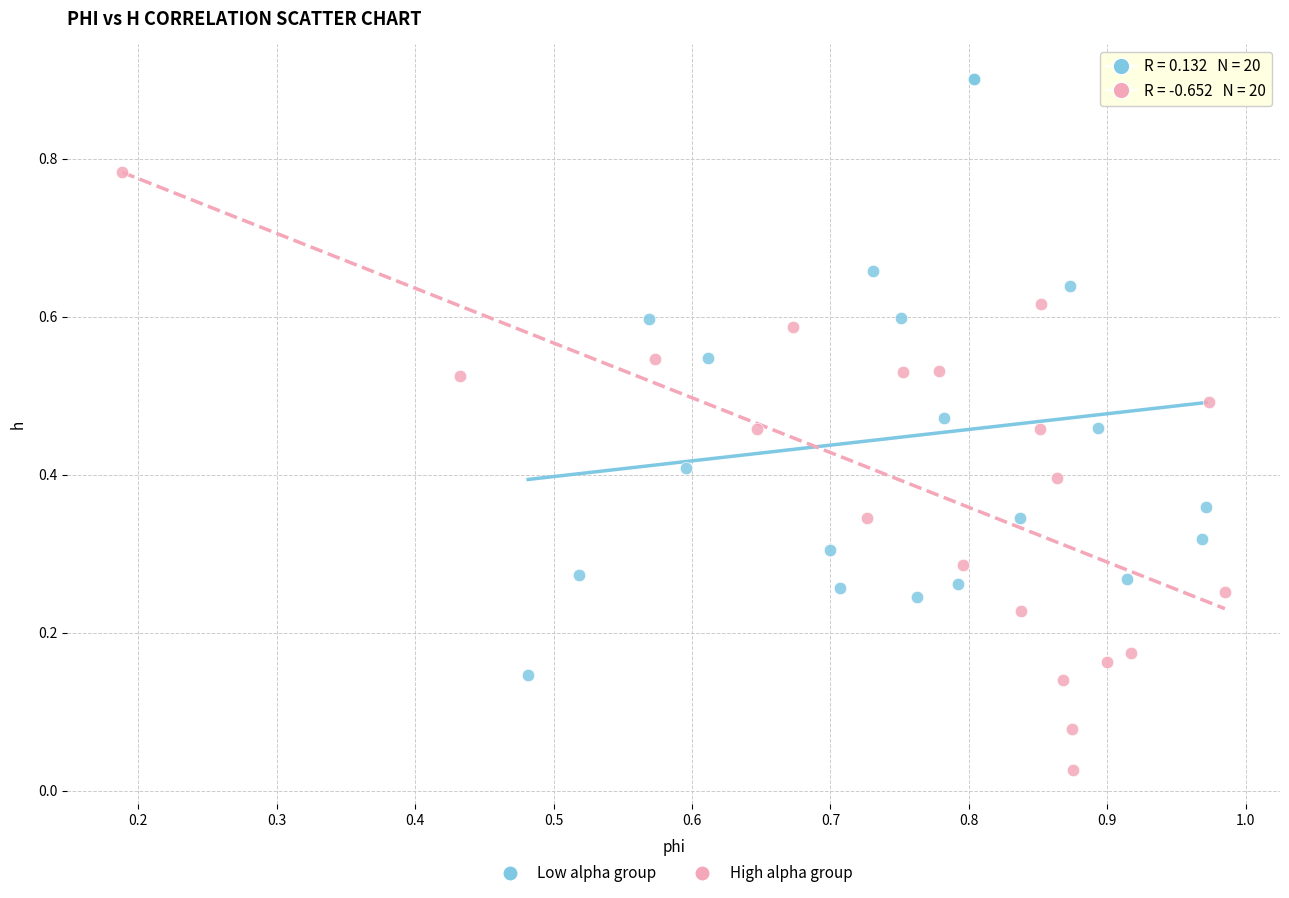

Which series contains the lowest Y value?

High alpha group